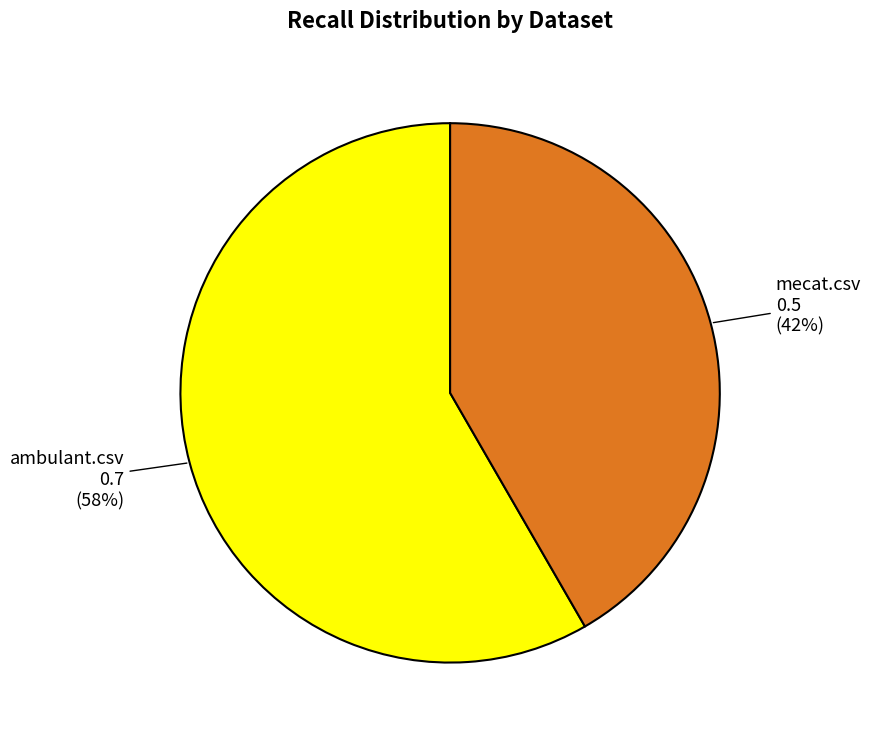

Is there a majority slice in this chart?

Yes